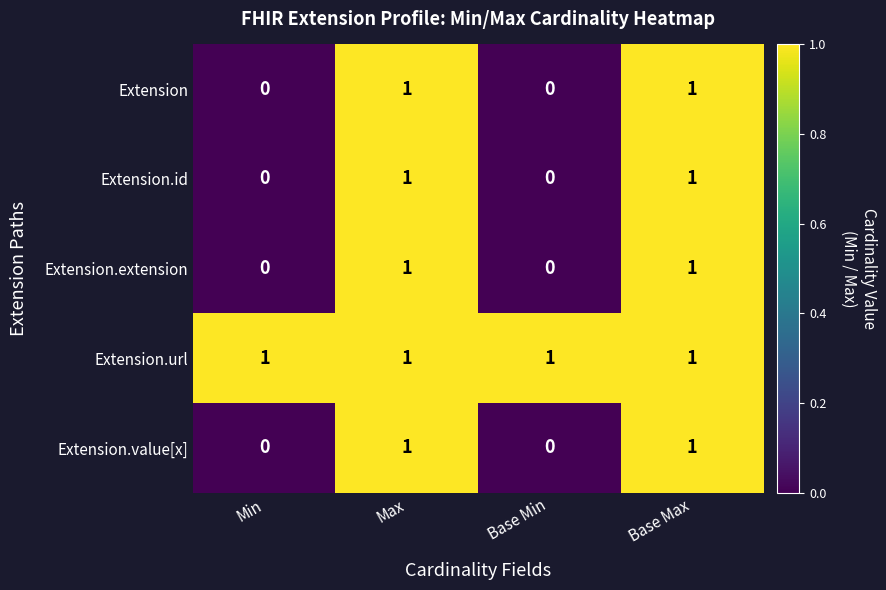

What is the total value across all series at Base Max?

5